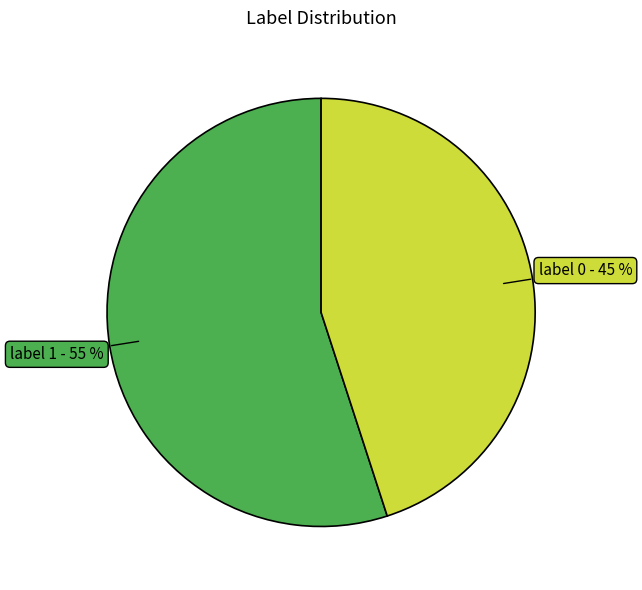

To the nearest percent, what is the average slice percentage?

50%